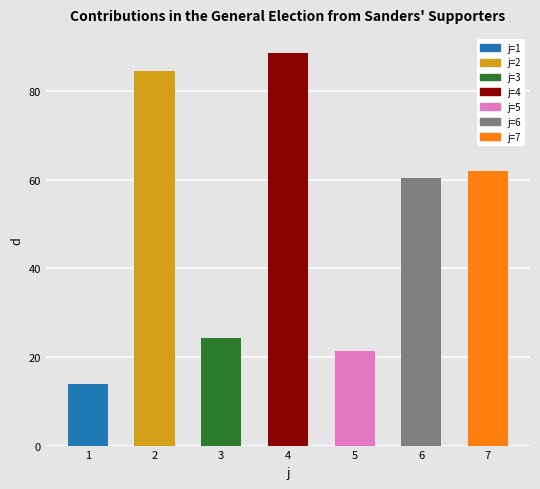

How many data points are less than 60?

3